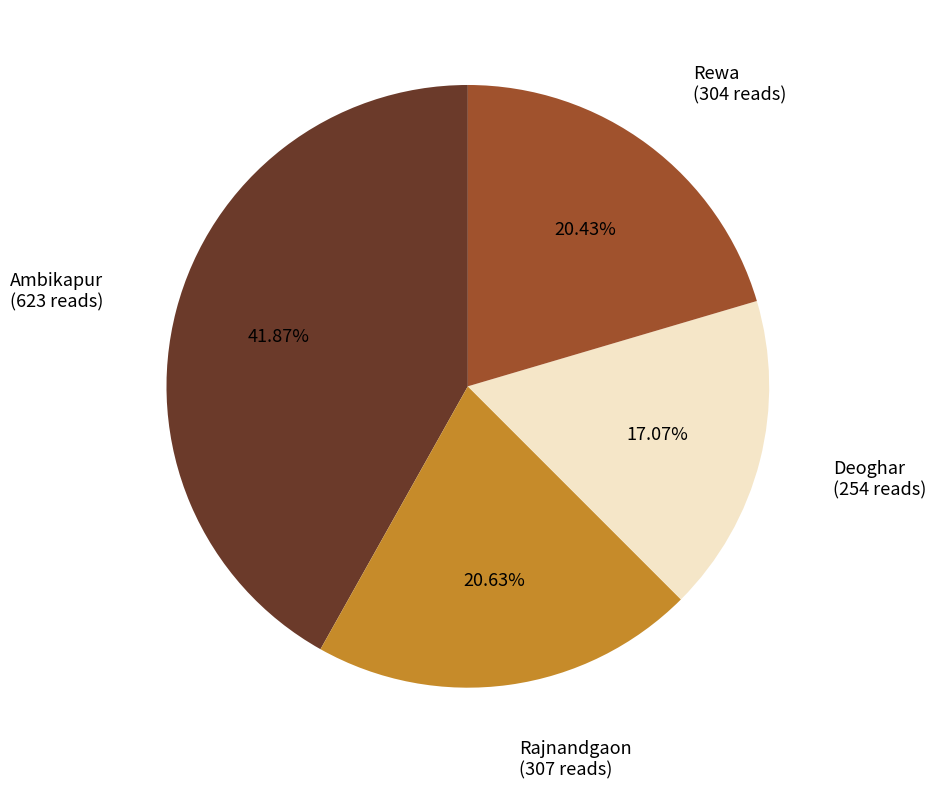

Count the number of slices in the pie.

4